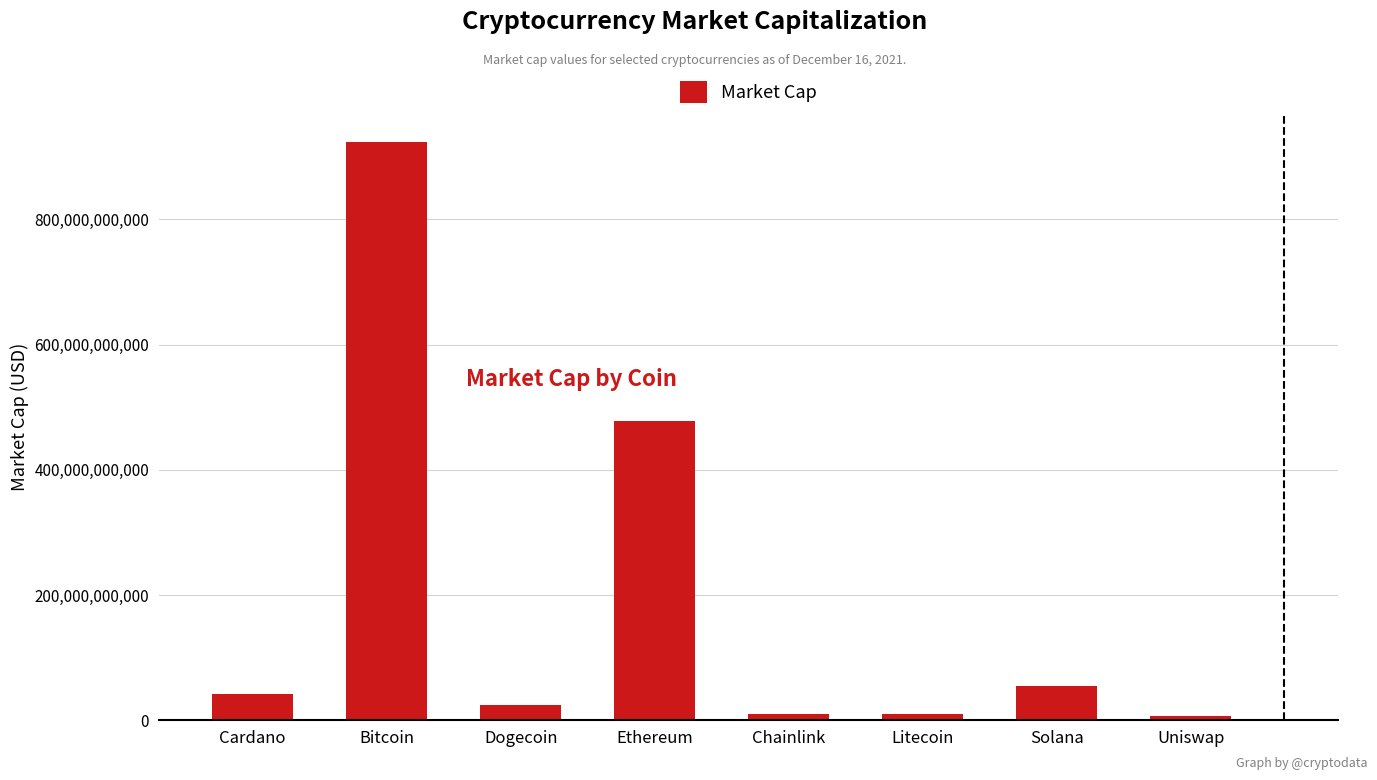

Where is the data nearest to the value 465117657702?

Ethereum